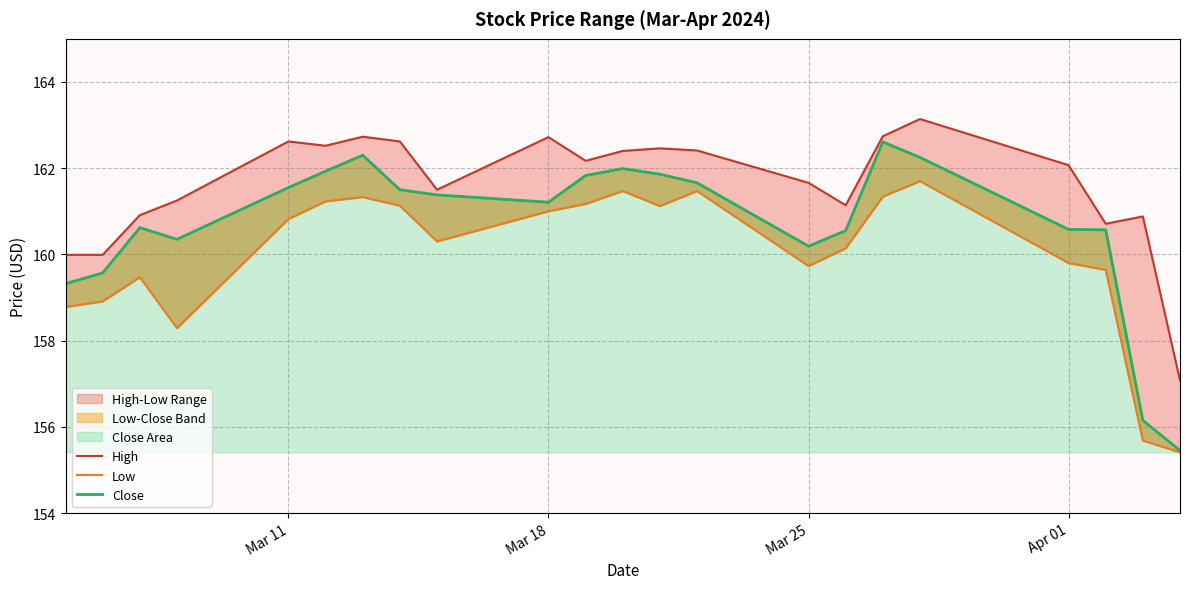

What is the minimum value shown in the chart?

155.4